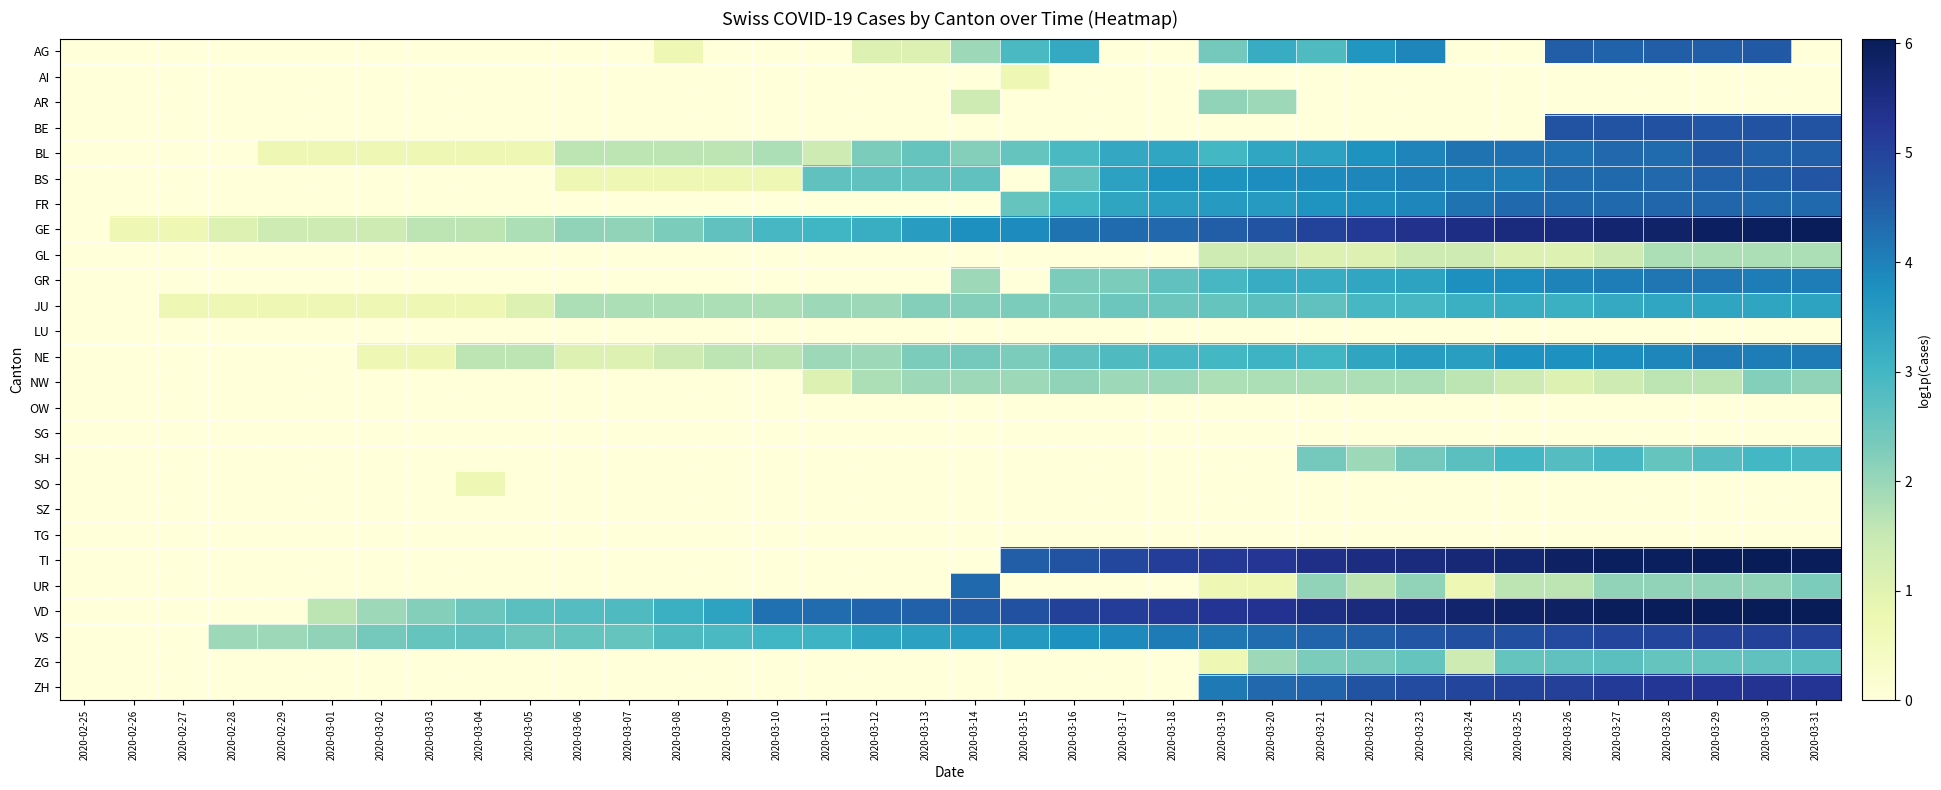

What is the total value across all series at 2020-03-04?

10.4